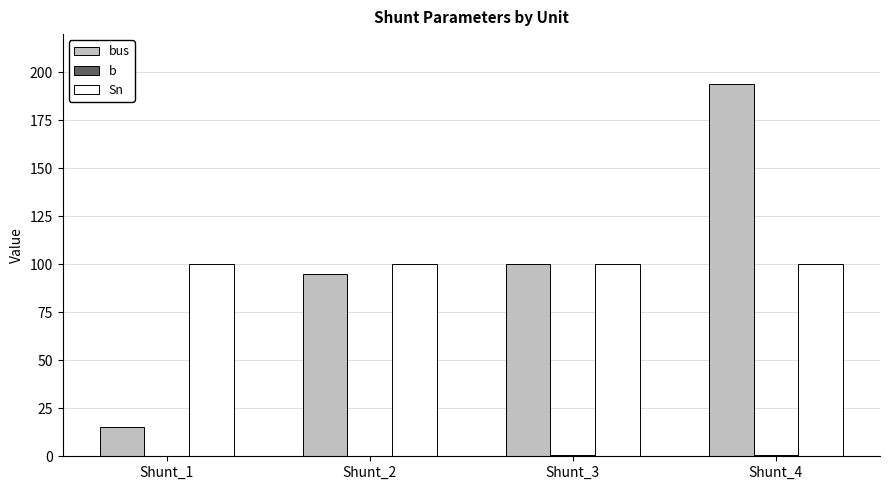

What is the sum of all Sn values?

400.0